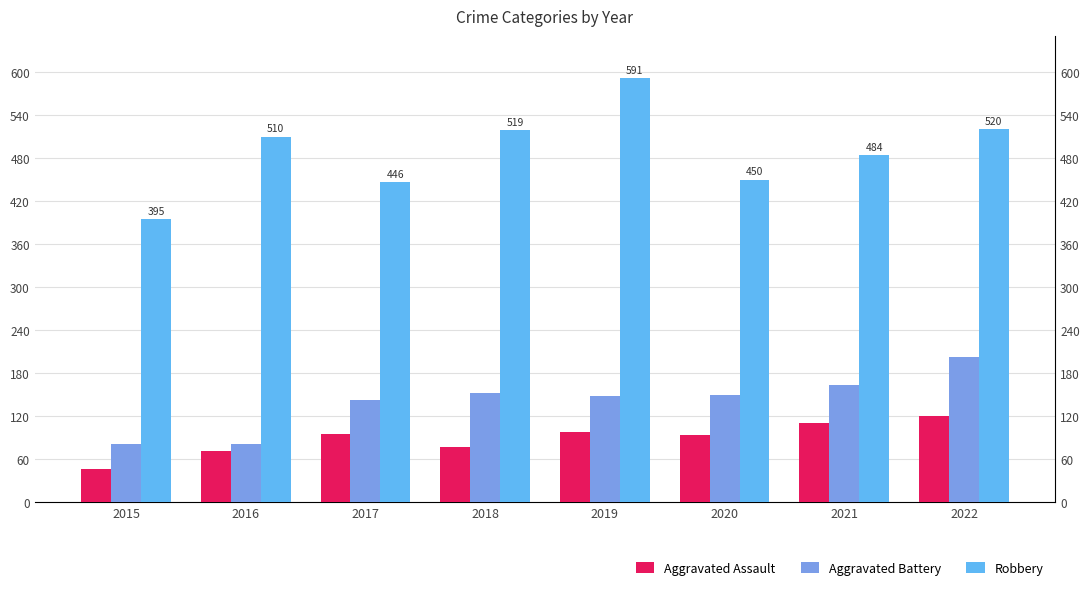

Where is Robbery nearest to the value 493?

2021